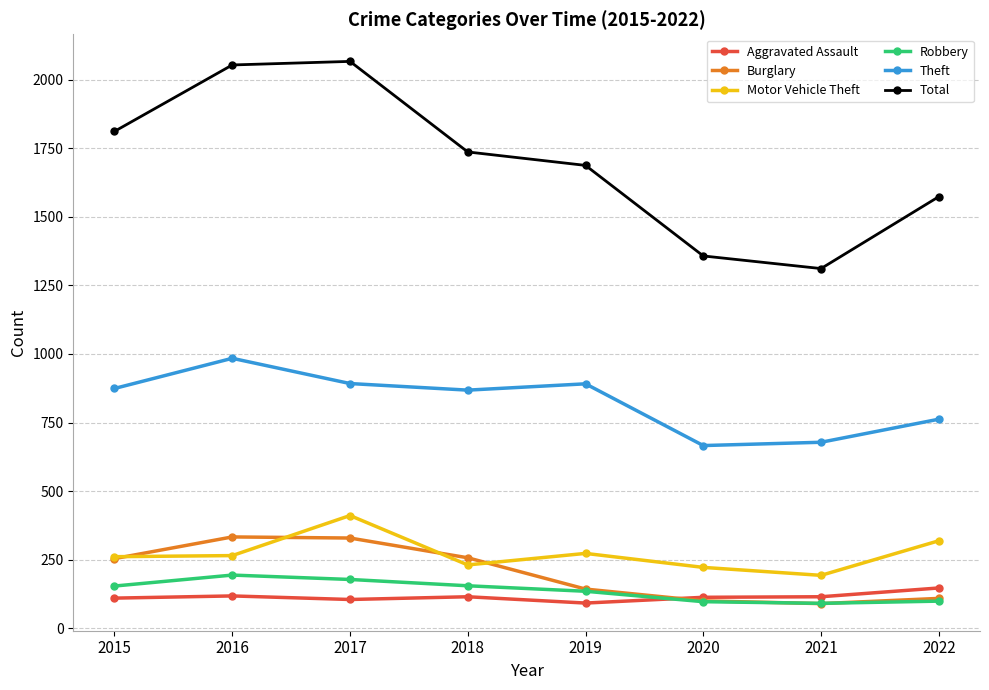

Which series has the largest total across all categories?

Total